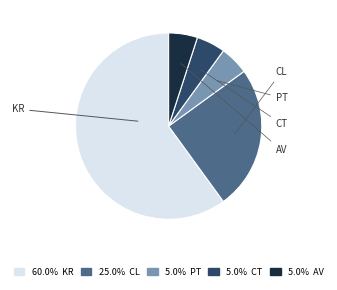

The CT slice represents 5% of the pie. True or false?

True